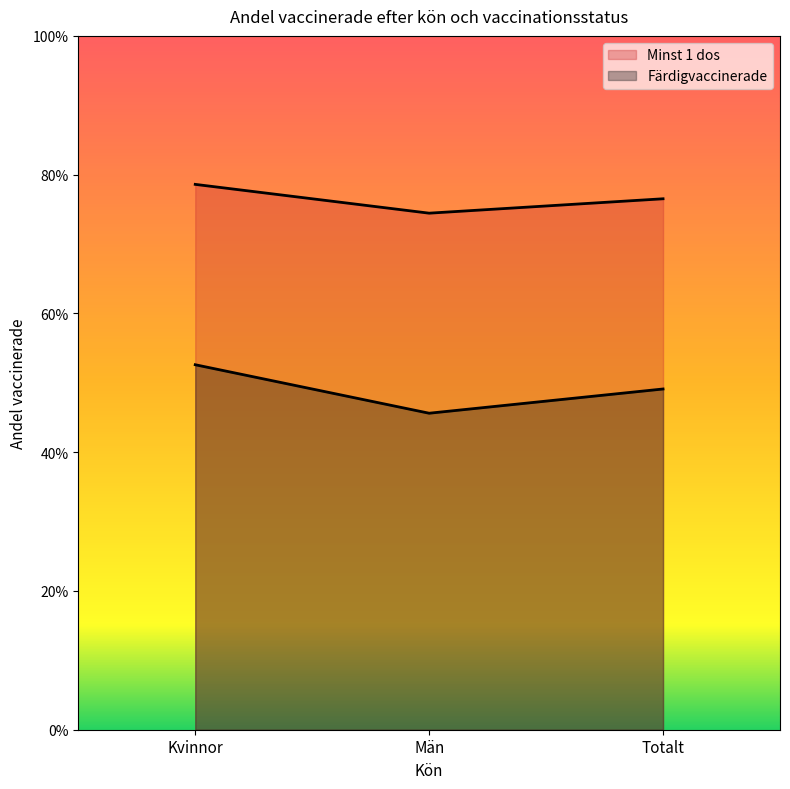

How many distinct data groups are displayed?

2